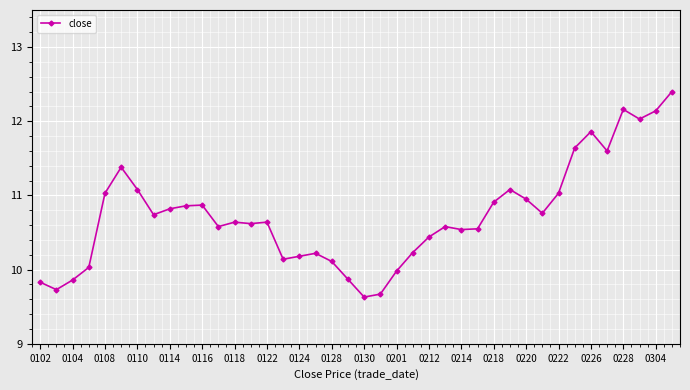

What is the smallest value displayed?

9.6